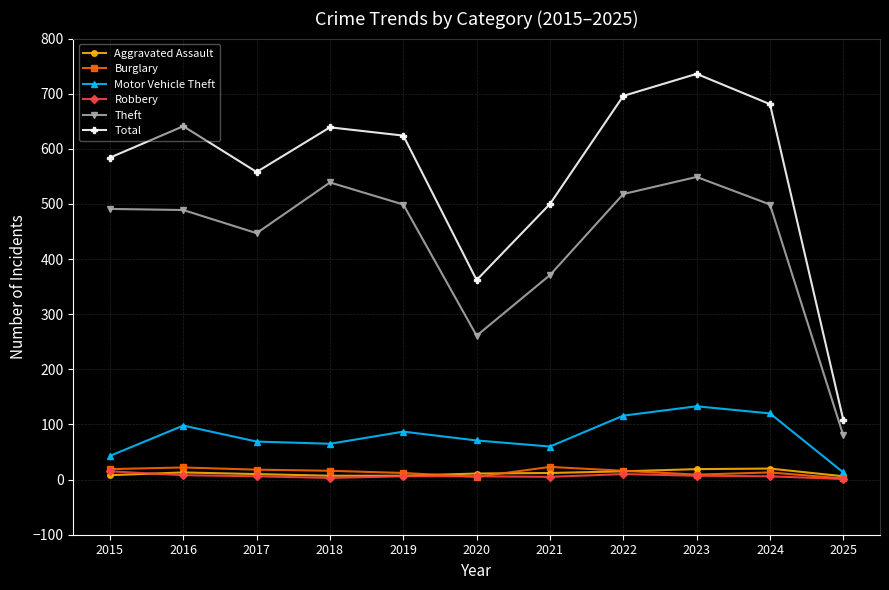

True or false: Burglary has more than 1 points higher than both neighbors.

True